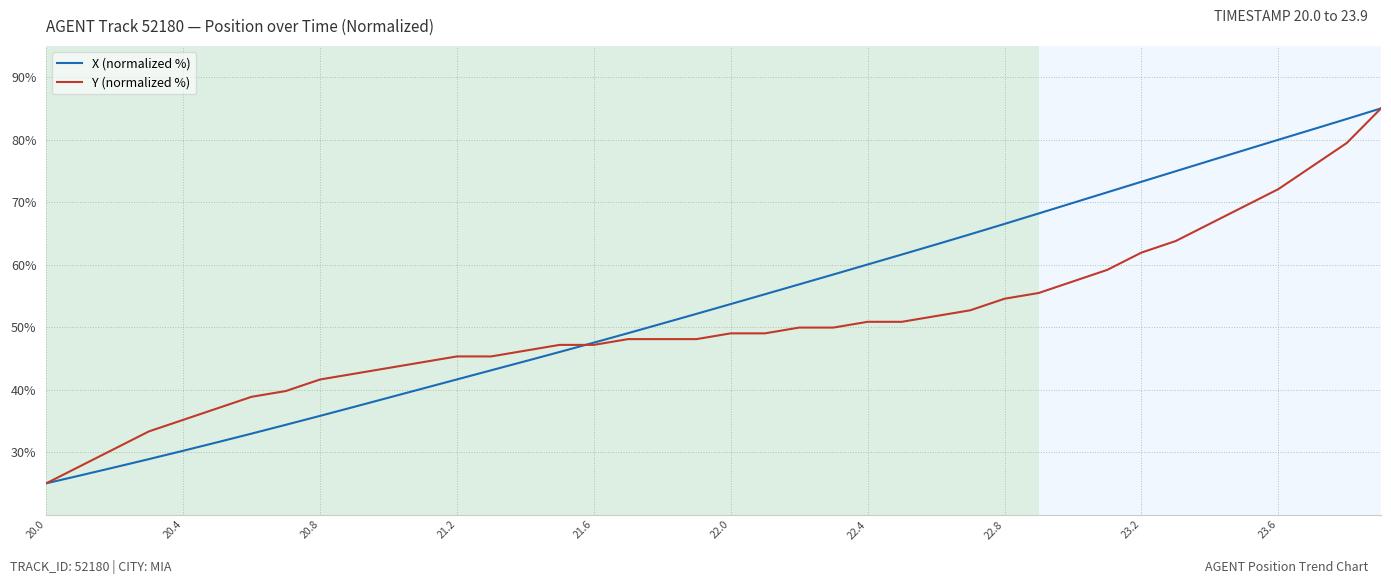

Which series has the largest total across all categories?

X (normalized %)